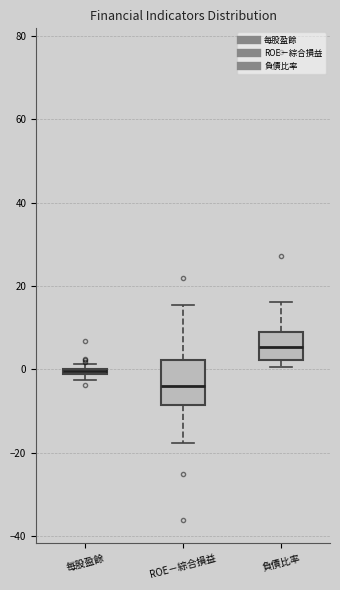

Where does the upper whisker of the box for ROE－綜合損益 end on the y-axis? The values are not printed on the chart, so give them approximately, as read against the axis.

16